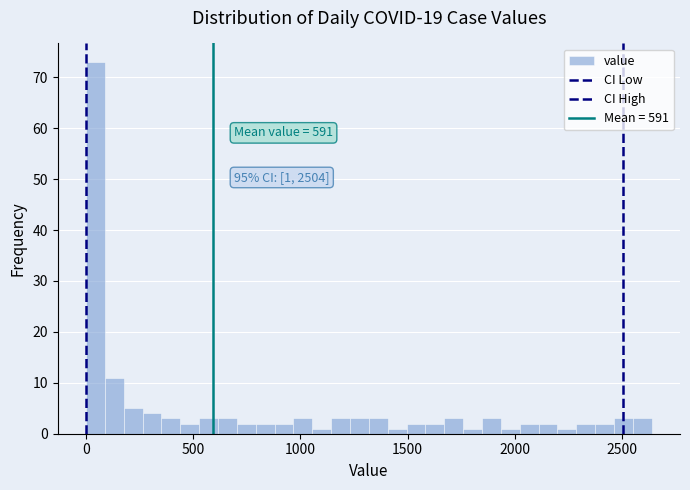

Read against the x-axis, roughly where is the centre of the tallest bar?

50